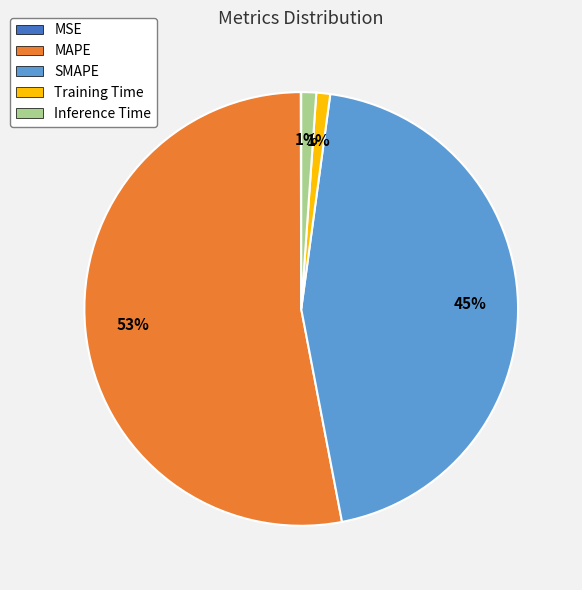

Is the sum of SMAPE and Training Time greater than half?

No